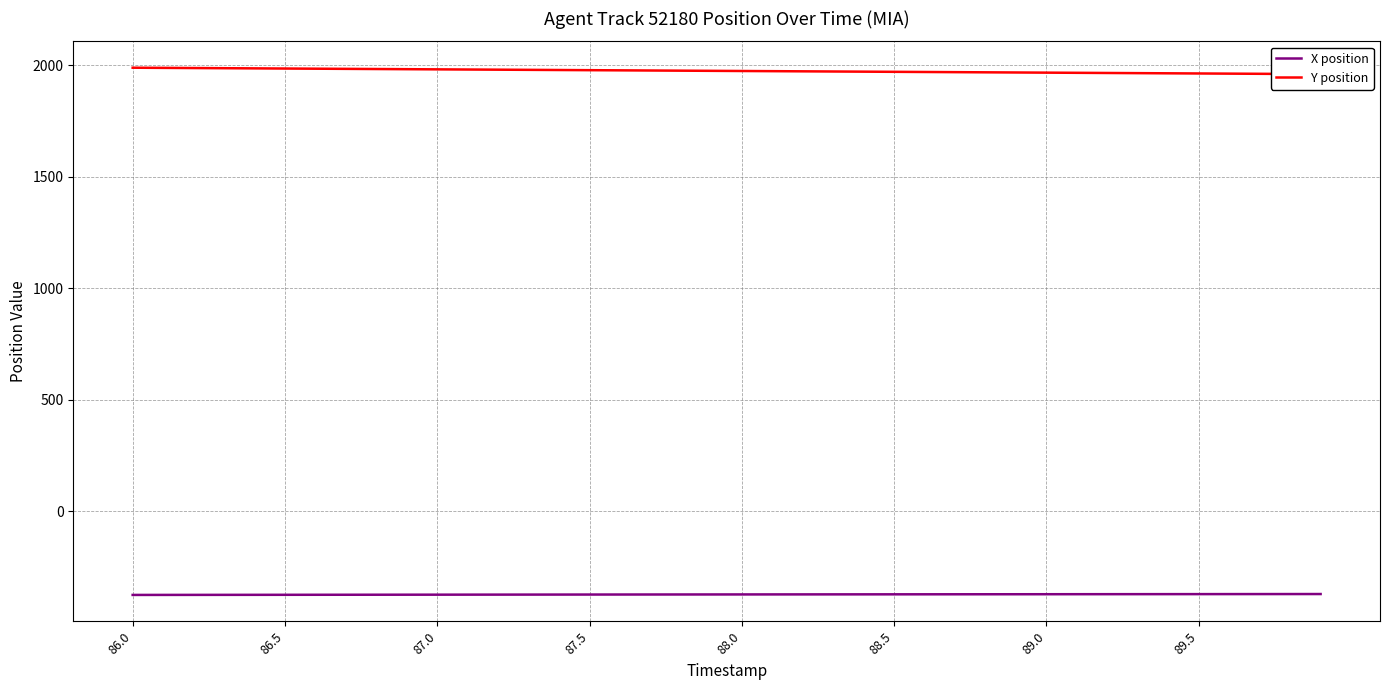

What is the highest value of the X position series?

-371.5